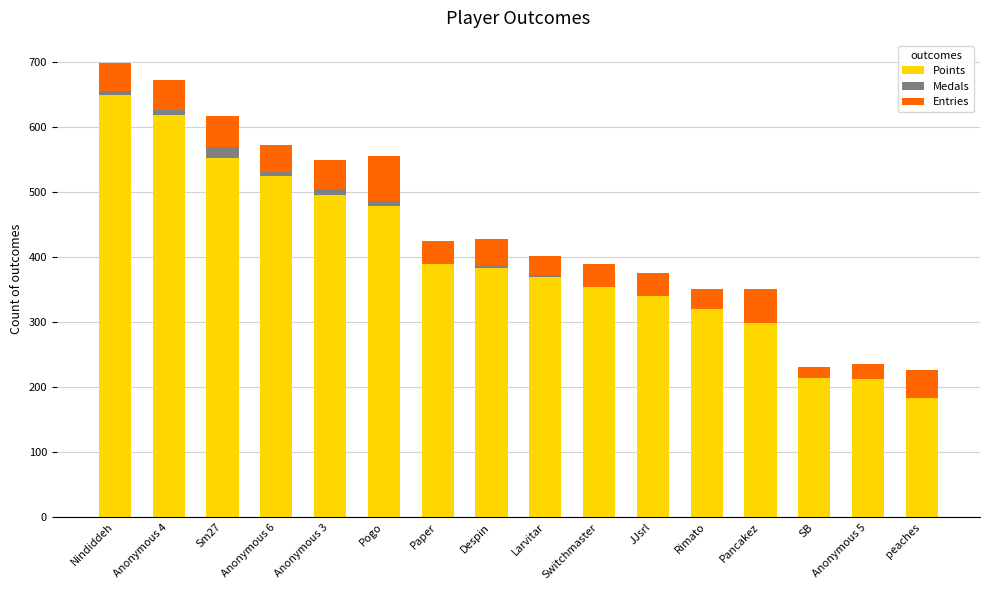

Which category has the highest value in the Points series?

Nindiddeh